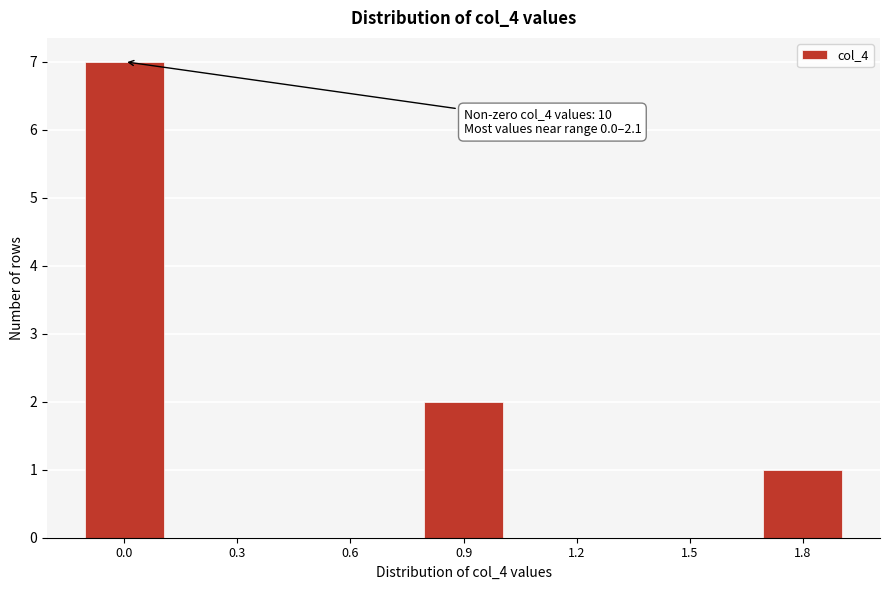

Reading left to right, list all the values displayed in this chart.

0.0=7	0.3=0	0.6=0	0.9=2	1.2=0	1.5=0	1.8=1